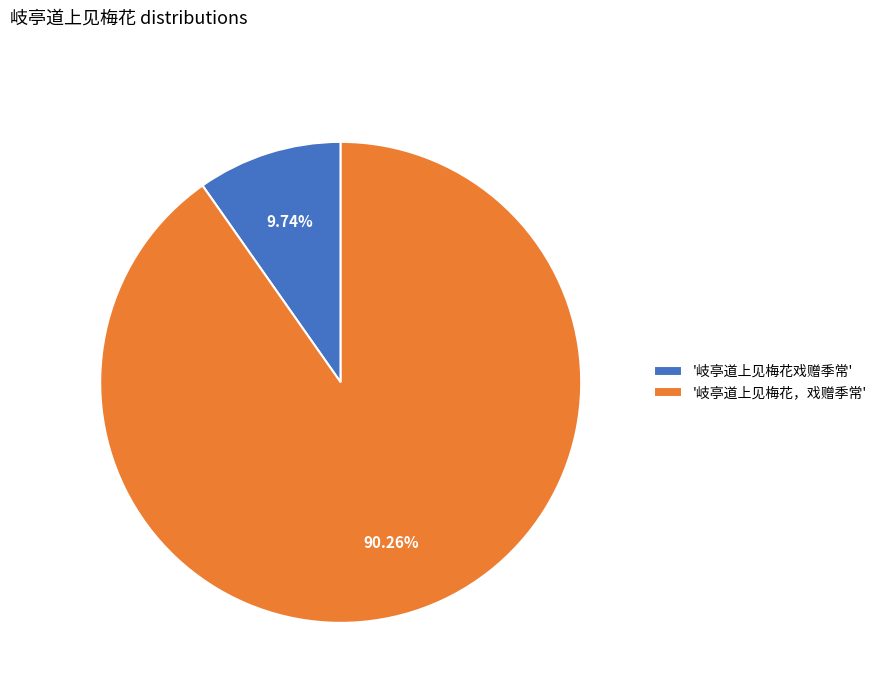

To the nearest percent, what is the average slice percentage?

50%